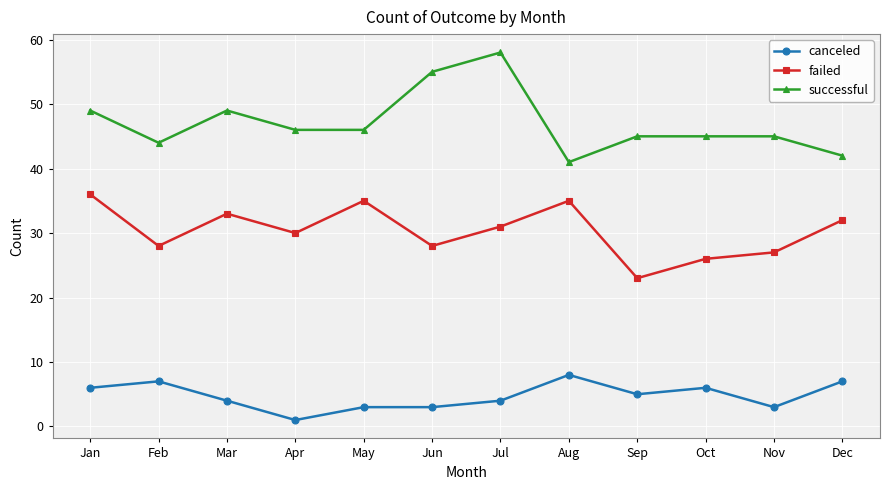

Reading left to right, extract all data points from this chart.

canceled: Jan=6	Feb=7	Mar=4	Apr=1	May=3	Jun=3	Jul=4	Aug=8	Sep=5	Oct=6	Nov=3	Dec=7
failed: Jan=36	Feb=28	Mar=33	Apr=30	May=35	Jun=28	Jul=31	Aug=35	Sep=23	Oct=26	Nov=27	Dec=32
successful: Jan=49	Feb=44	Mar=49	Apr=46	May=46	Jun=55	Jul=58	Aug=41	Sep=45	Oct=45	Nov=45	Dec=42